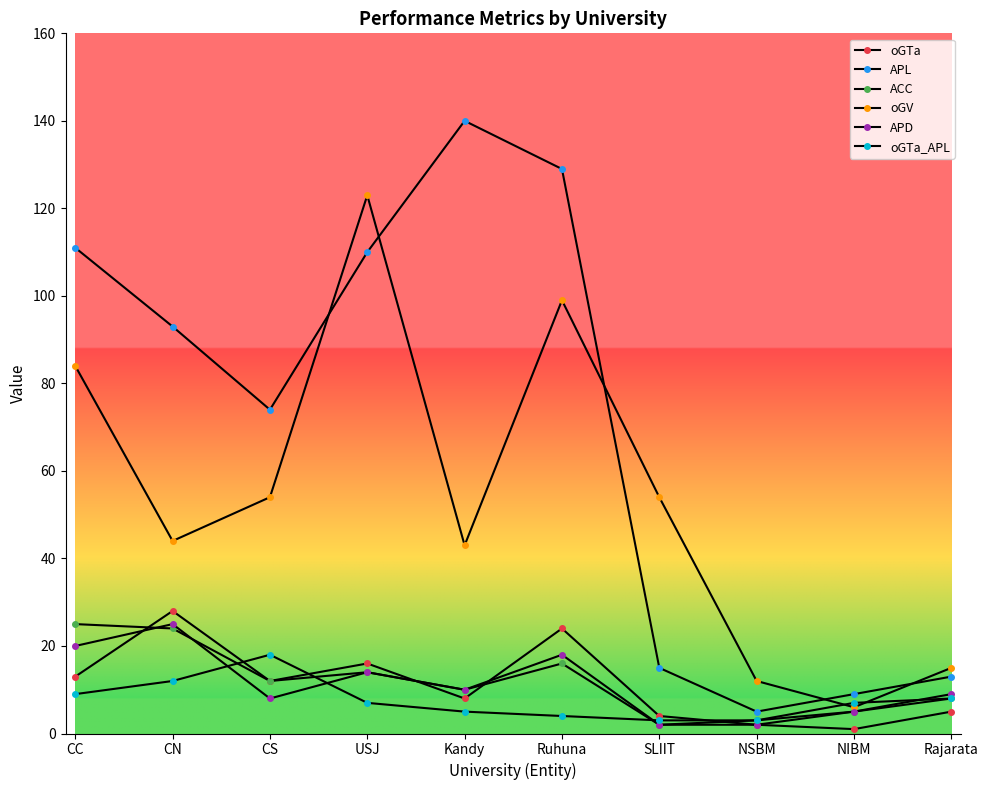

How many distinct data groups are displayed?

6